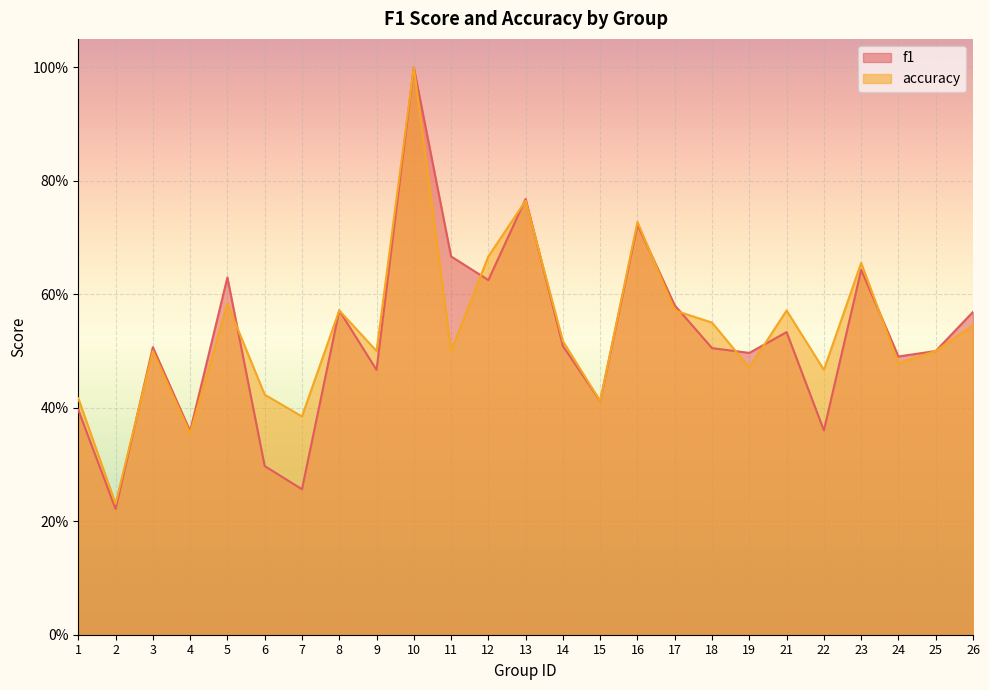

List the series in order of their peak value, lowest first.

f1, accuracy